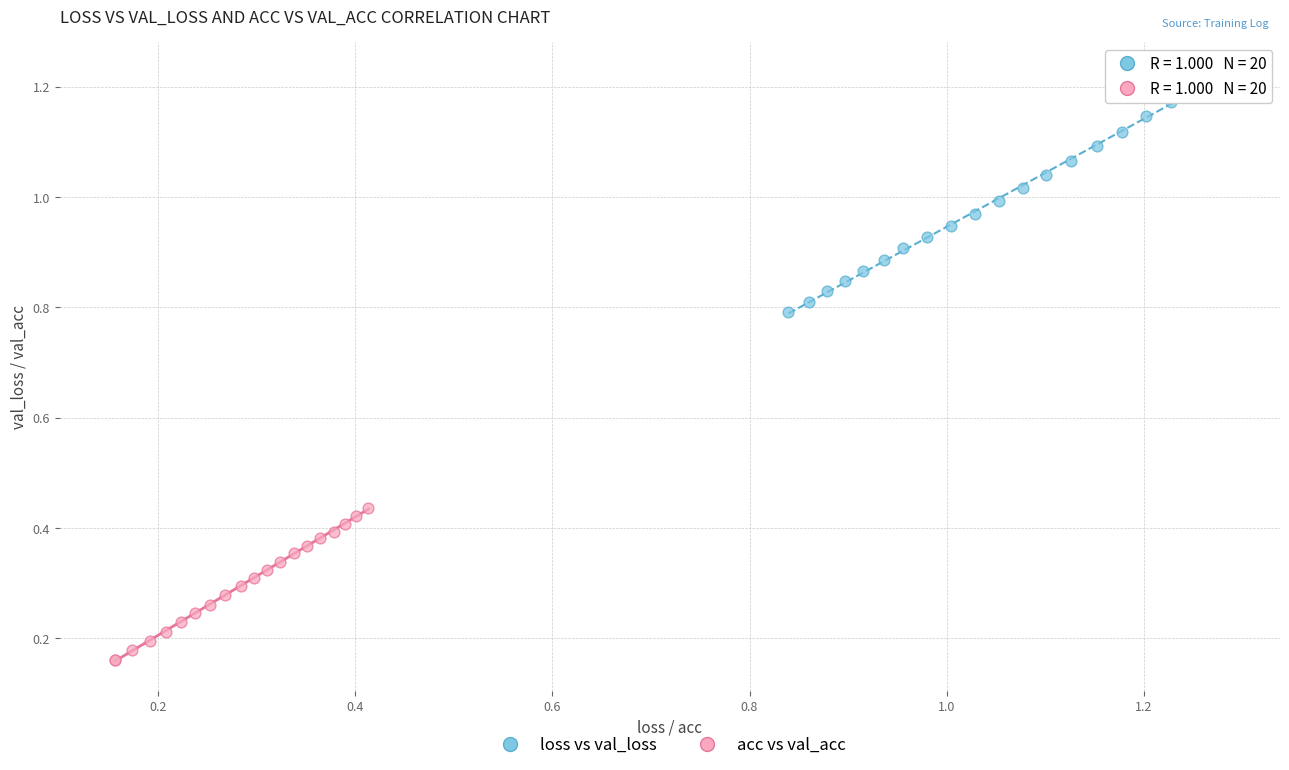

Which series contains the lowest Y value?

acc vs val_acc